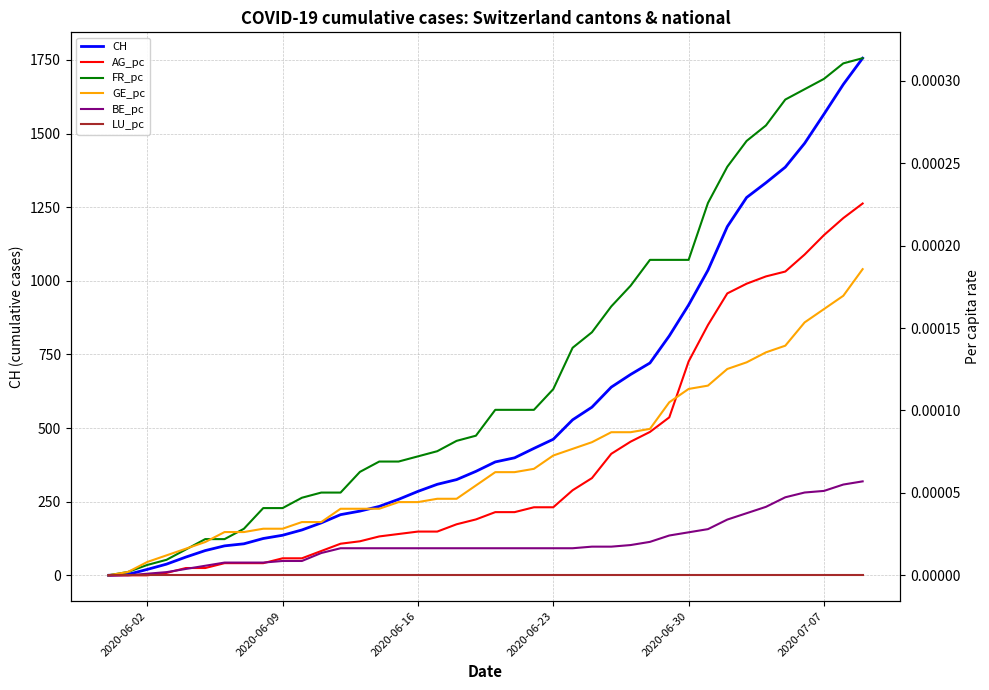

After their last crossing, which series has the higher values: BE_pc or AG_pc?

AG_pc